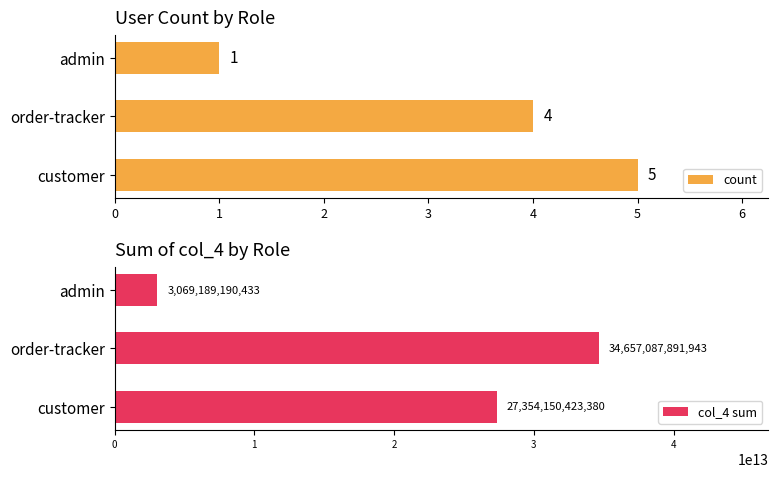

What is the highest value of the count series?

5